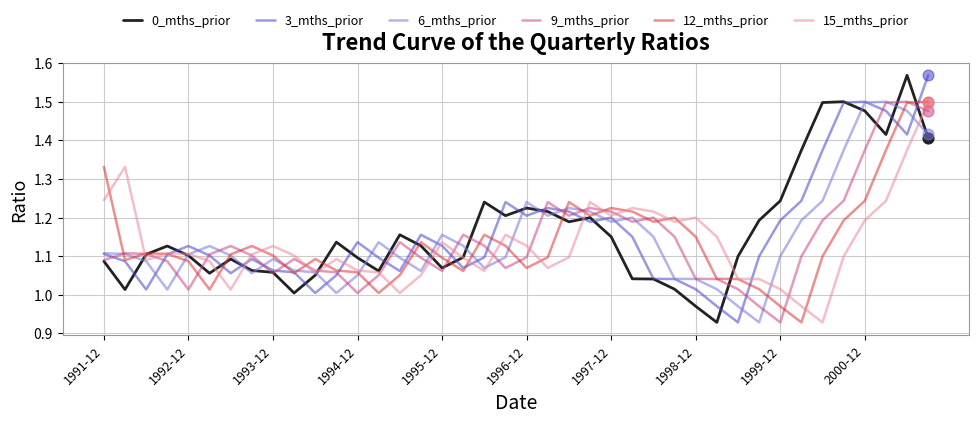

What are all the series names shown in the legend?

0_mths_prior, 3_mths_prior, 6_mths_prior, 9_mths_prior, 12_mths_prior, 15_mths_prior